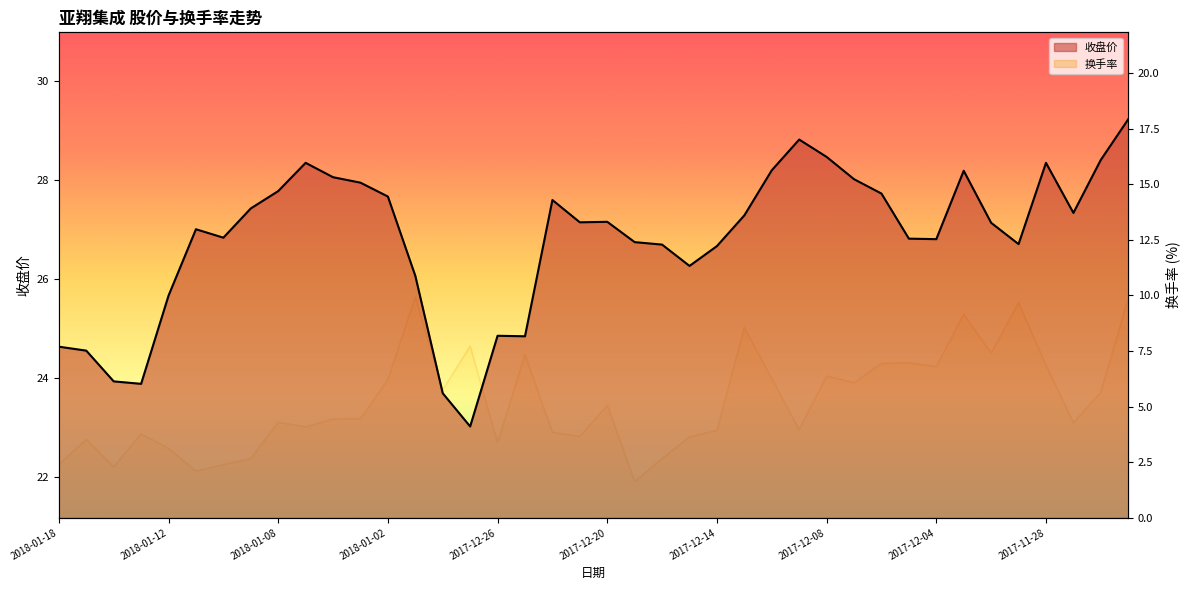

What are all the series names shown in the legend?

收盘价, 换手率